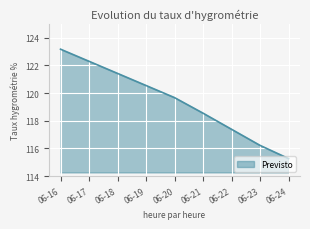

Rank the categories by value from highest to lowest.

06-16, 06-20, 06-21, 06-23, 06-24